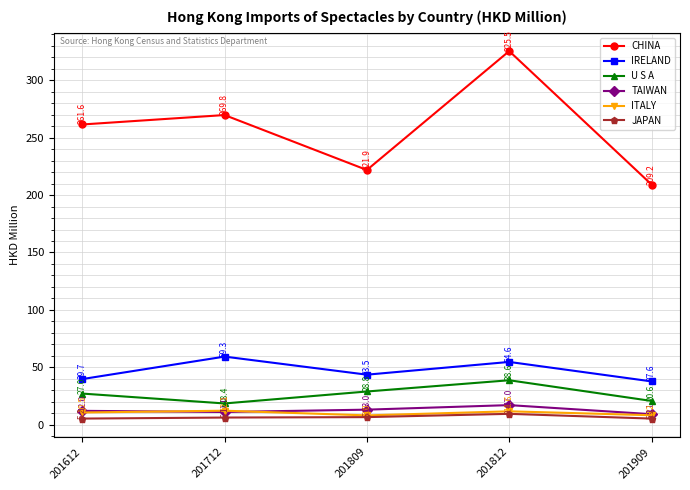

How many data points does each series have?

5